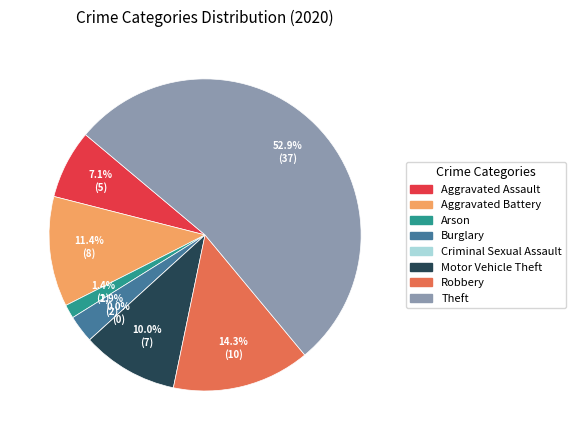

True or false: Robbery accounts for 14% of the total.

True